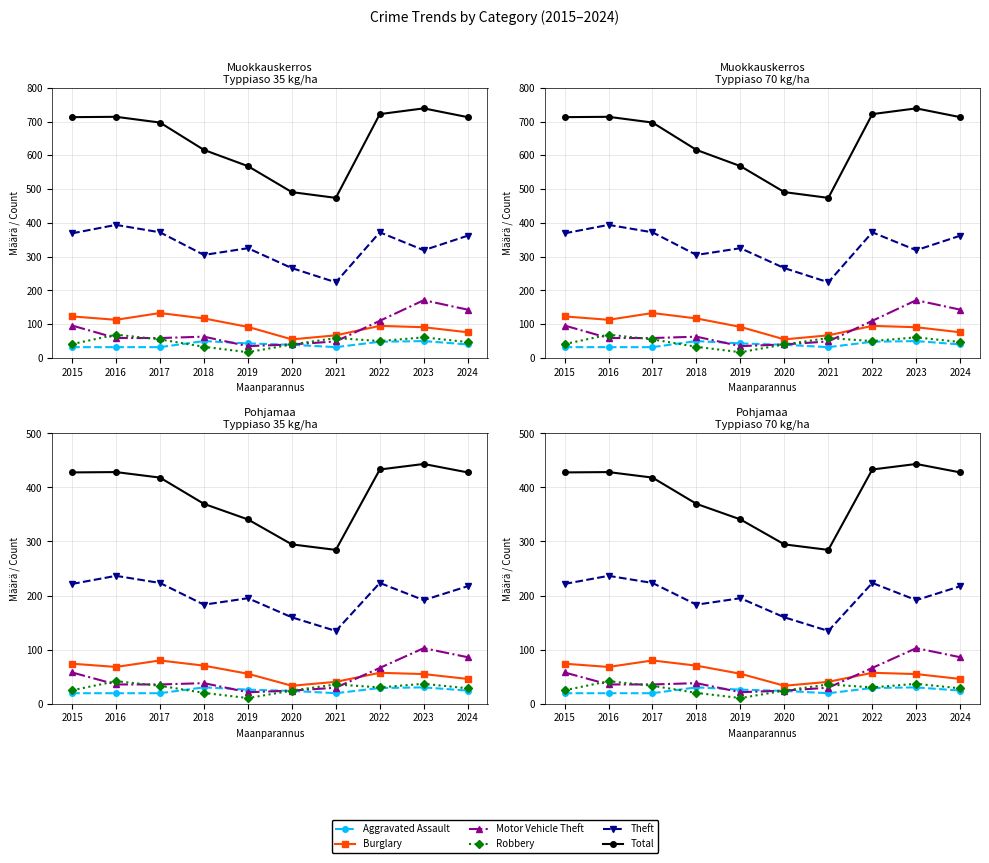

True or false: Motor Vehicle Theft has a value of 50.6 at 2021.

False